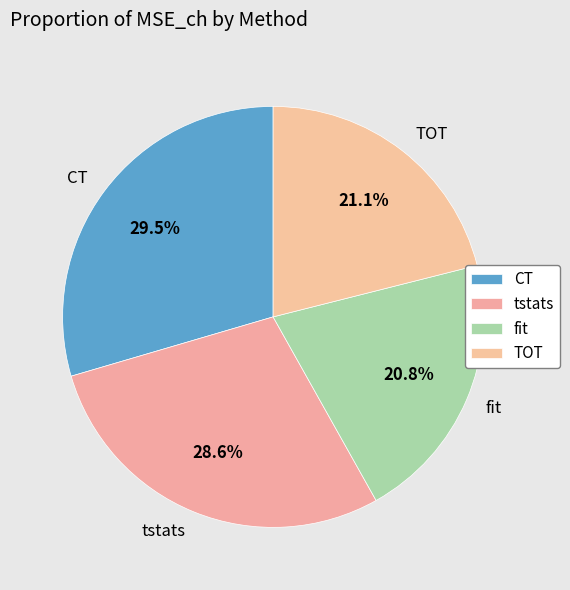

Count the number of slices in the pie.

4